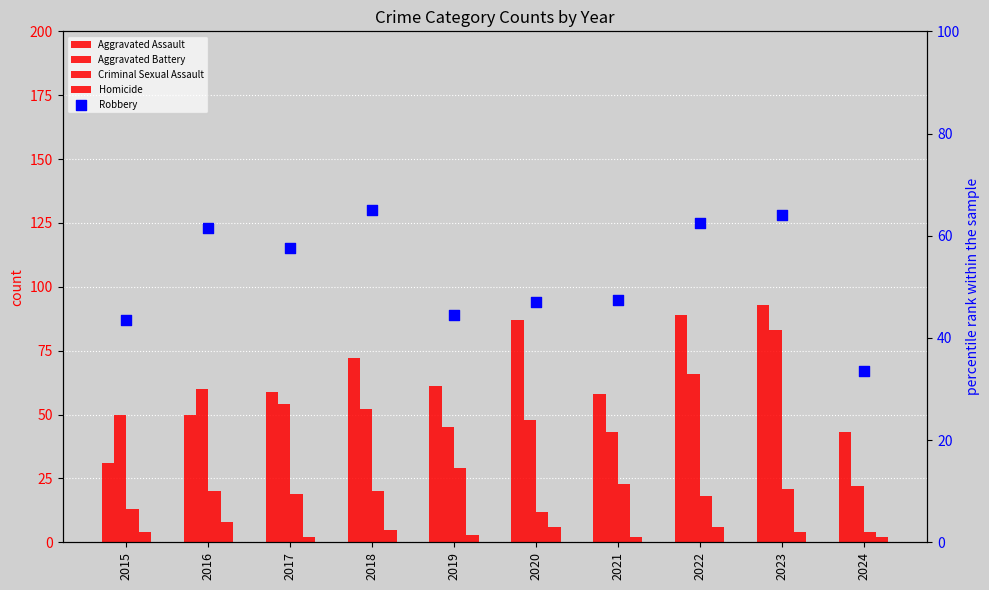

Which series has the largest total across all categories?

Aggravated Assault